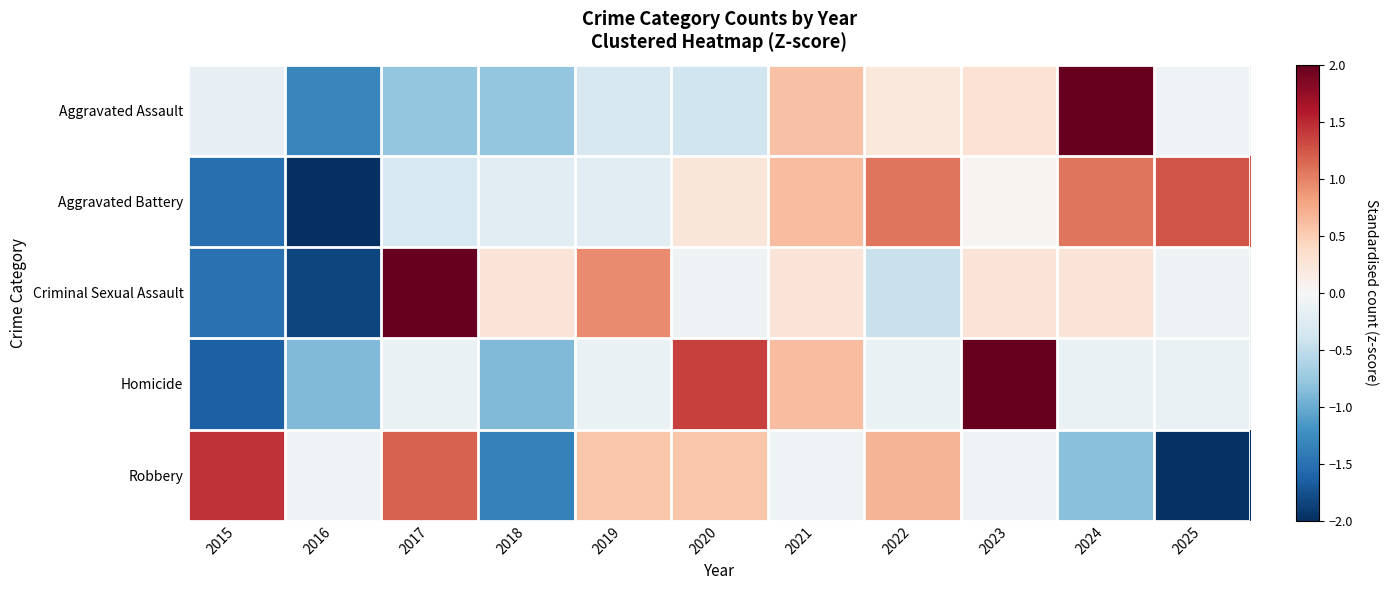

Count the number of categories in the chart.

11